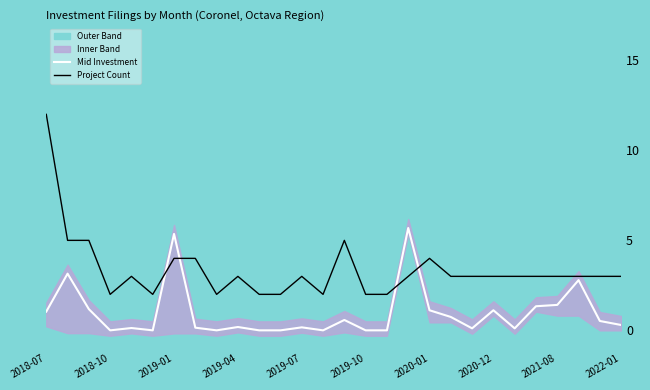

What is the value of the Project Count point at the 9th from the left?

2.0